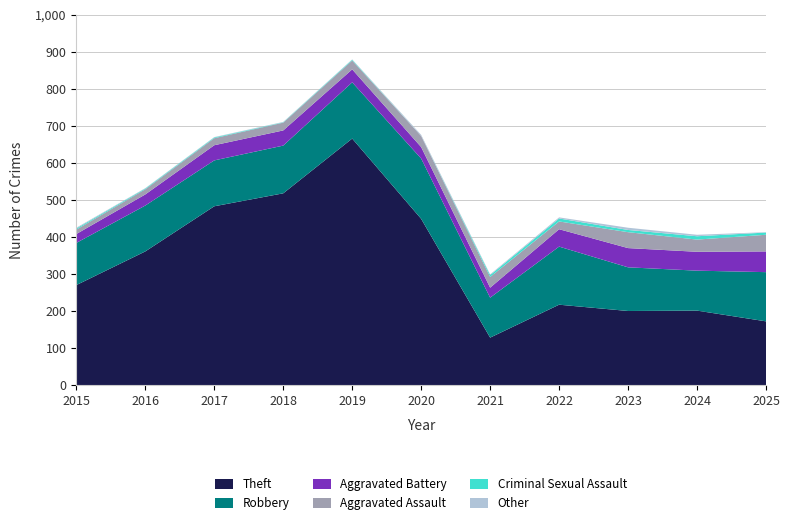

Reading left to right, list all the values displayed in this chart.

Theft: 270	361	483	518	666	449	128	217	200	201	172
Robbery: 114	124	124	129	152	163	108	157	118	108	133
Aggravated Battery: 24	30	41	41	35	31	27	47	52	51	56
Aggravated Assault: 12	14	19	21	24	30	29	21	43	33	45
Criminal Sexual Assault: 3	2	2	1	2	0	5	8	6	9	6
Other: 2	1	1	1	1	3	2	3	6	4	1